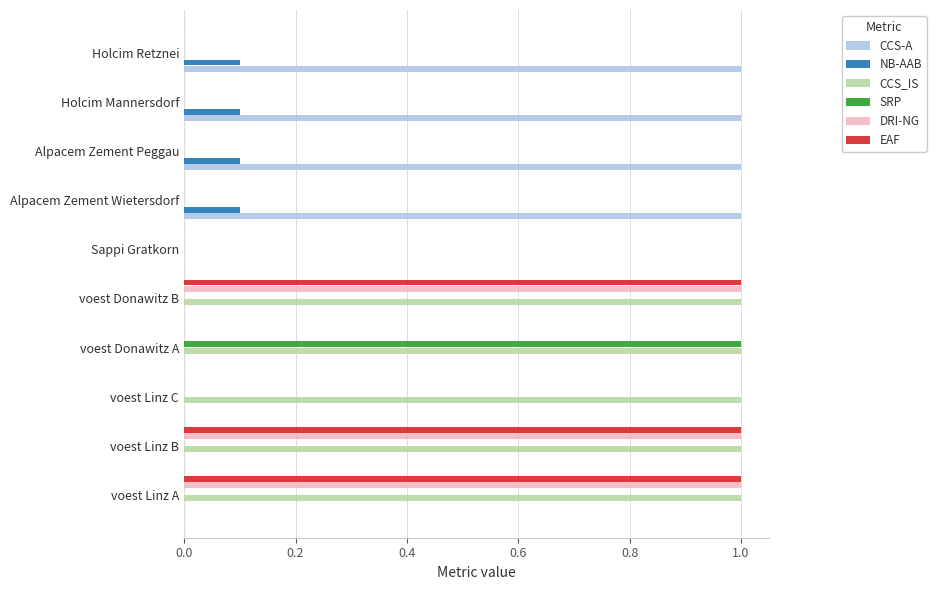

Is it true that EAF equals -0.6 at voest Donawitz A?

False